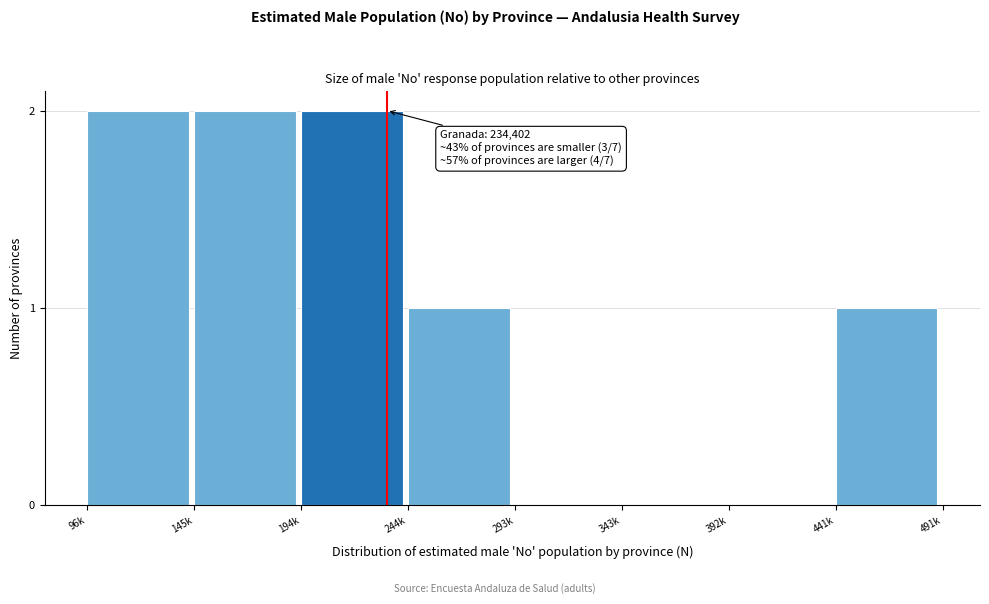

Reading right to left, list all the values displayed in this chart.

441k=1	392k=0	343k=0	293k=0	244k=1	194k=2	145k=2	96k=2